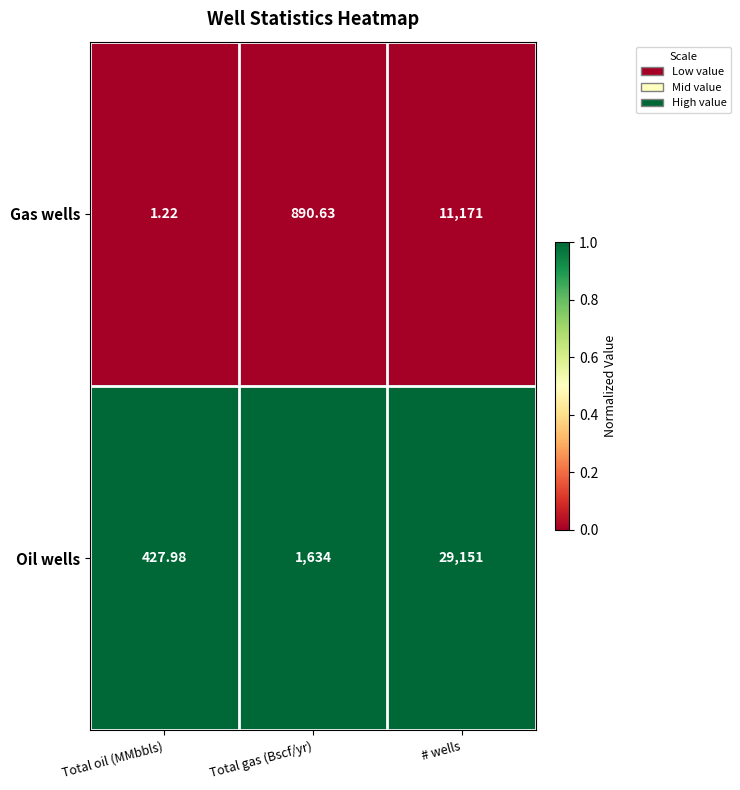

What is the total value across all series at Total oil (MMbbls)?

429.2